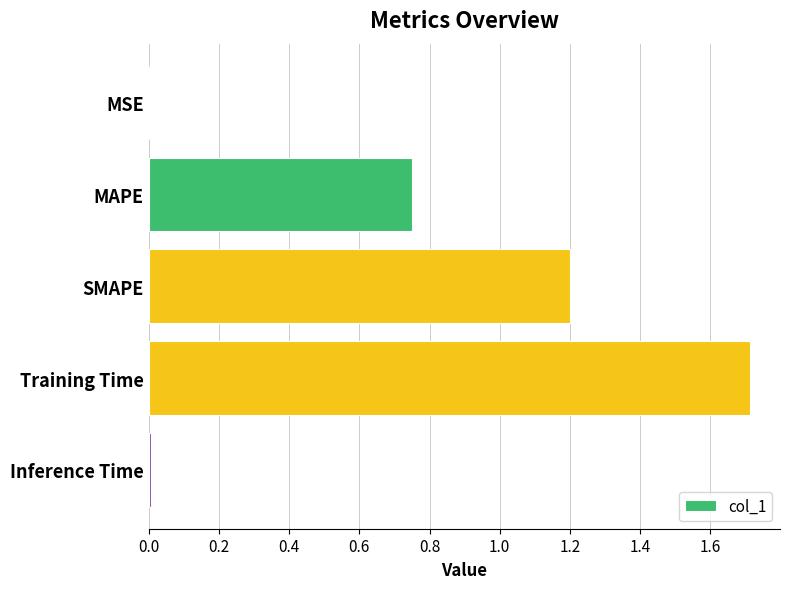

Which has a higher value, MAPE or MSE?

MAPE